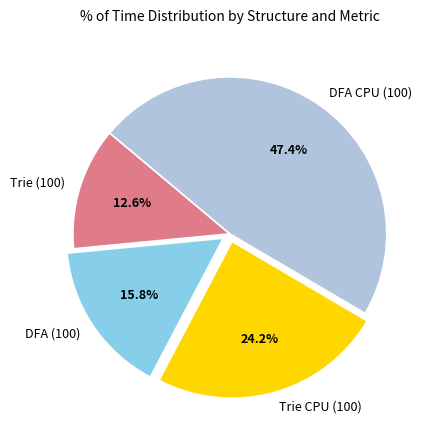

Rank the categories by value from lowest to highest.

Trie (100), DFA (100), Trie CPU (100), DFA CPU (100)